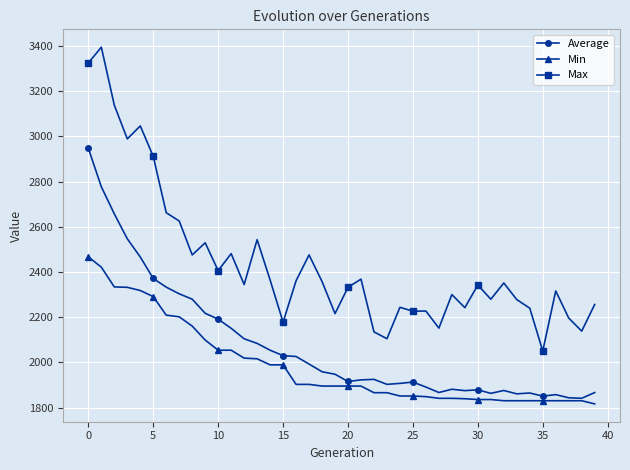

What is the value of the Max point at the 30th from the left?

2242.5